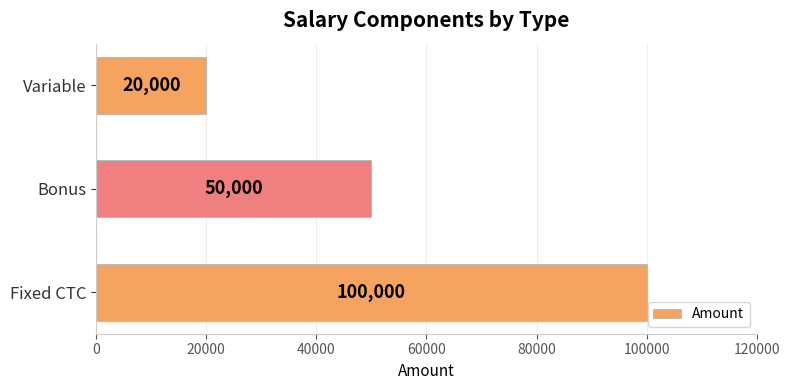

What is the maximum value shown in the chart?

100000